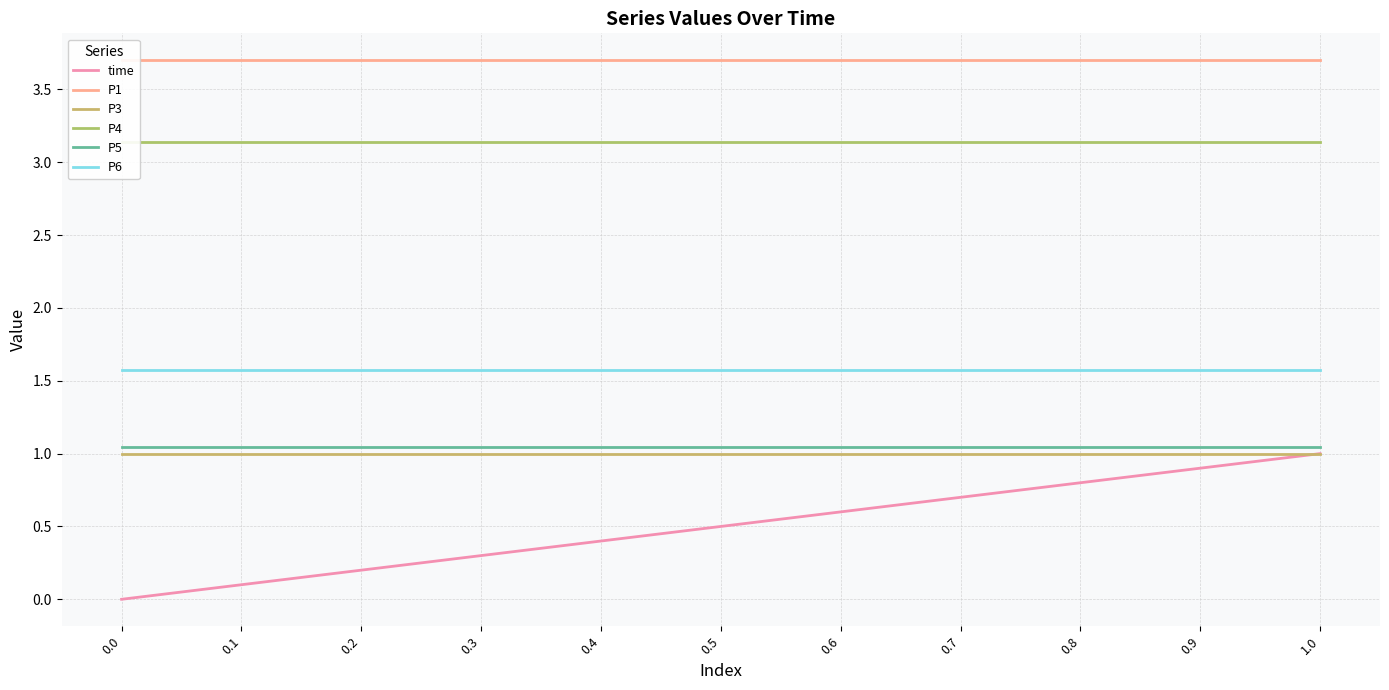

What is the difference between the highest and lowest values at 0.8?

2.9